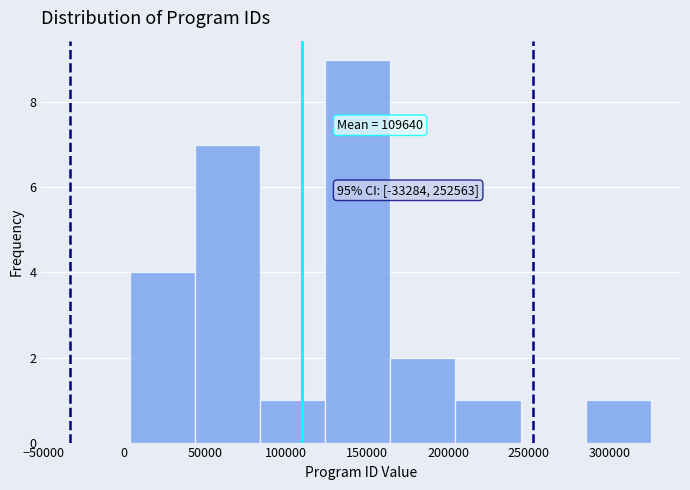

Over which range of the x-axis is the bar tallest?

125000 to 165000